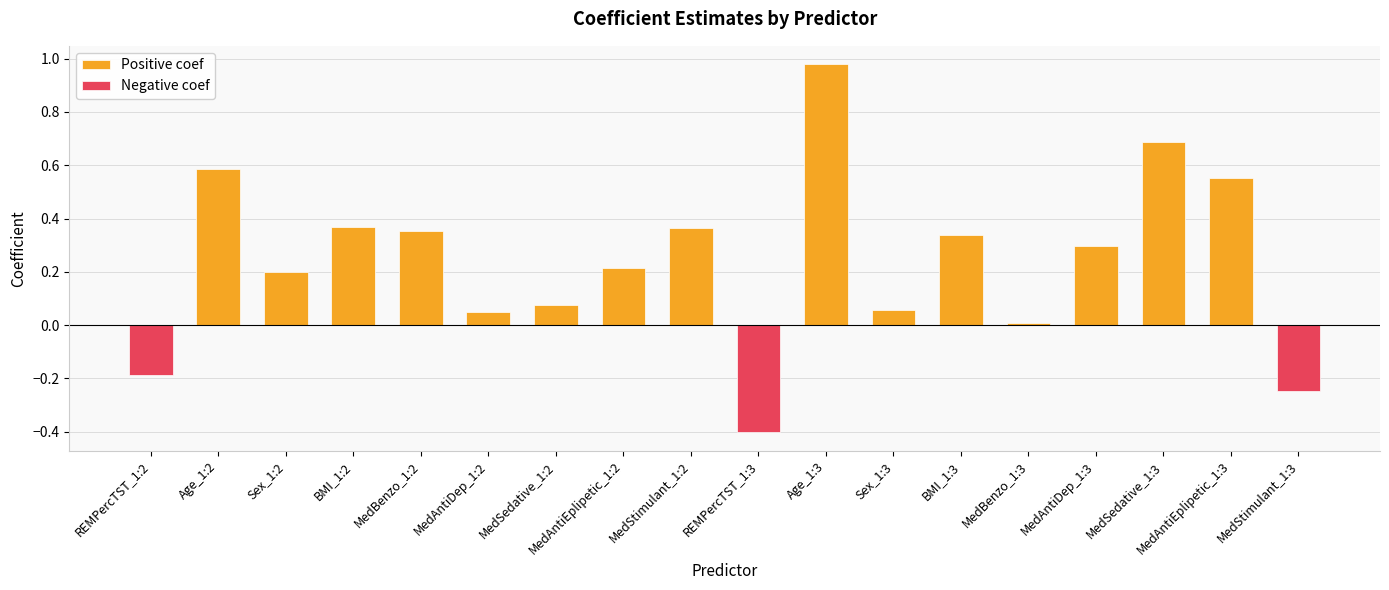

What value does the data have at MedBenzo_1:2?

0.4